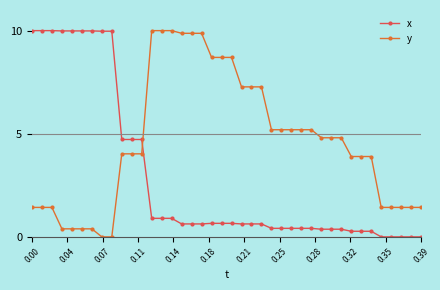

What is the difference between the maximum and minimum values in the x series?

10.0